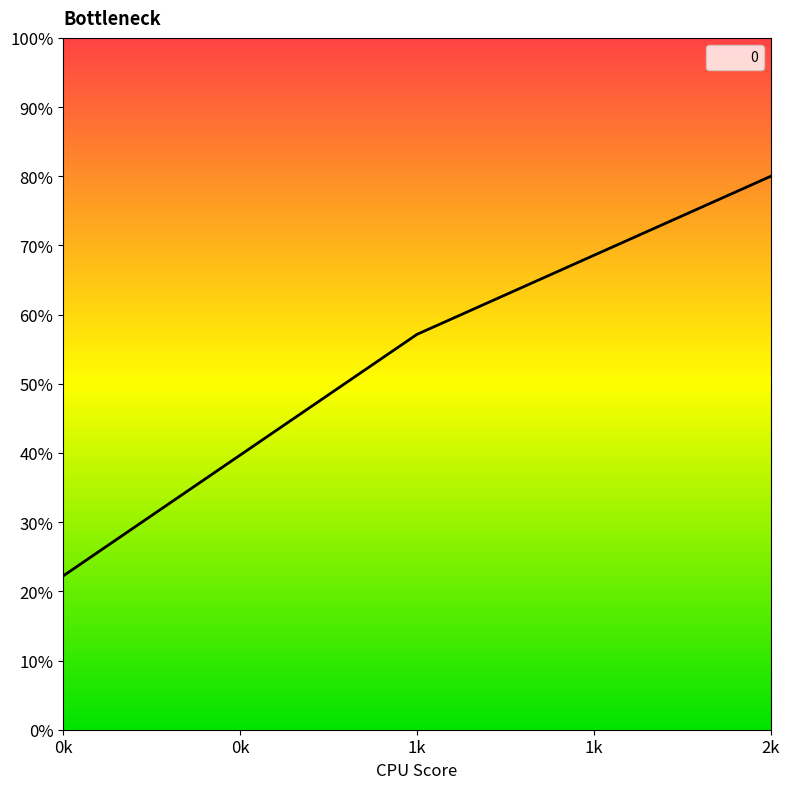

Reading left to right, what are all the values shown in this chart?

222.2	571.4	800.0